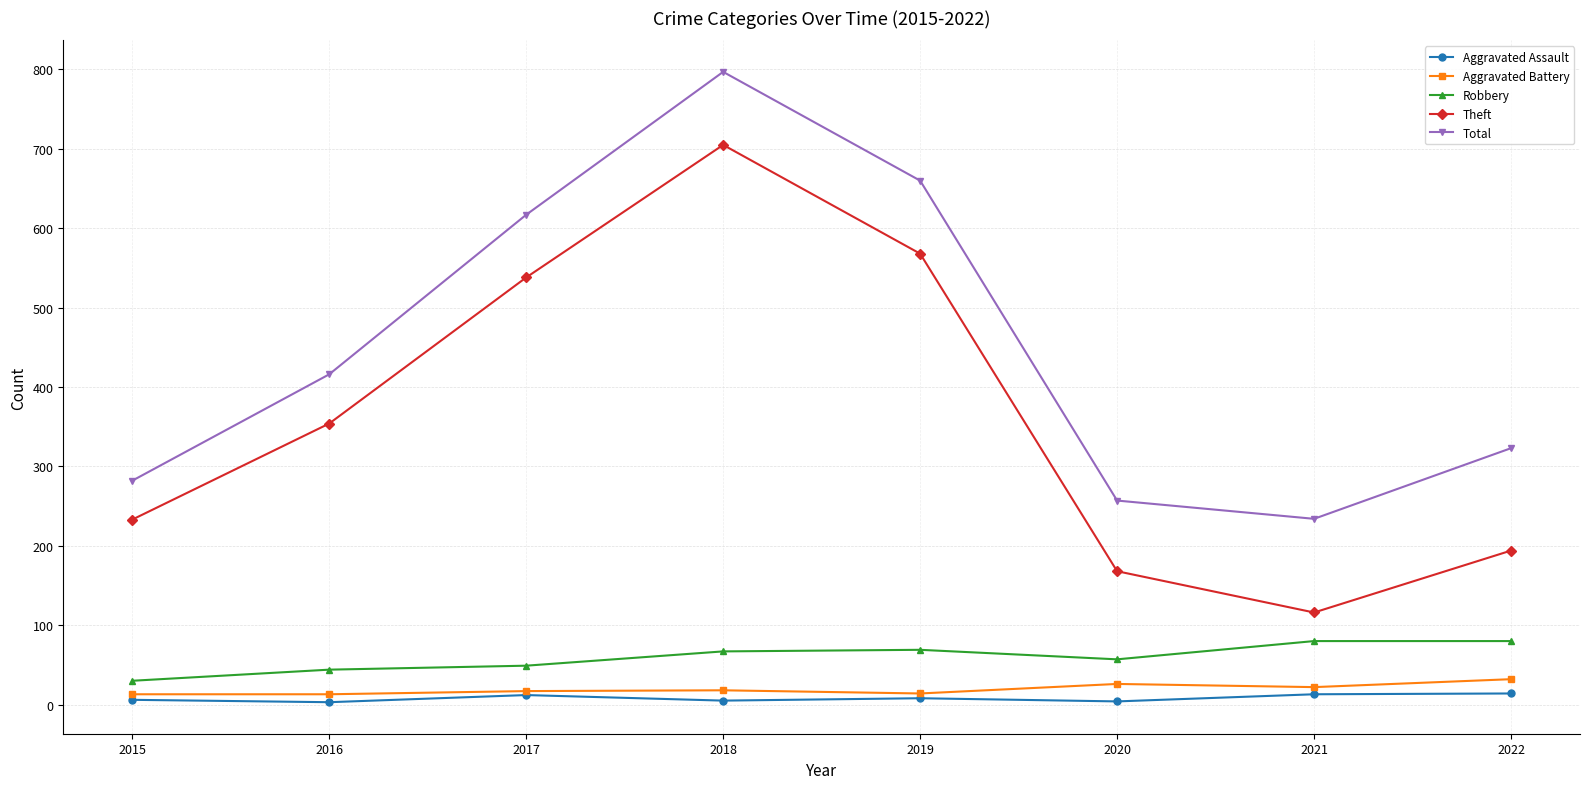

Does the chart have visible grid lines?

Yes